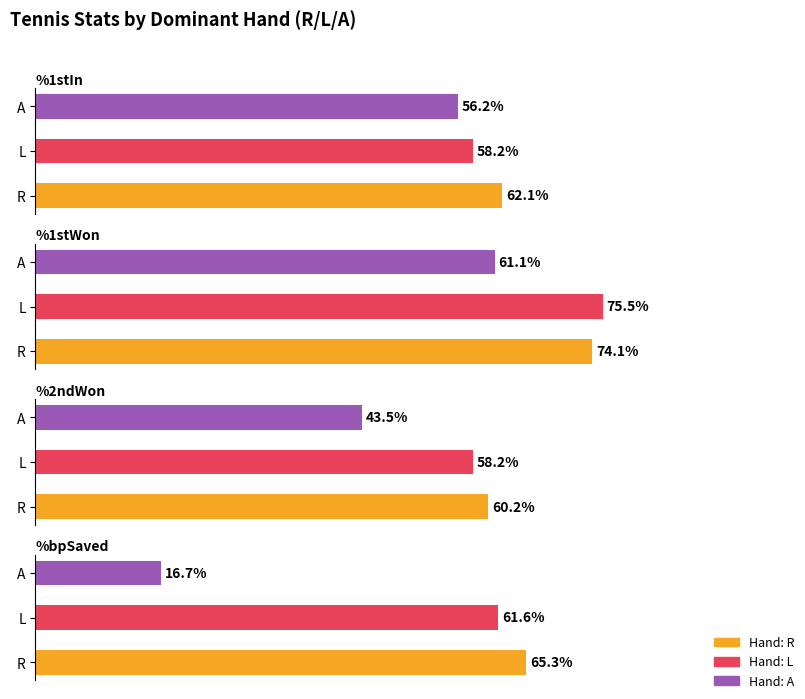

Reading left to right, what are all the values shown in this chart?

%1stIn: 0=62.1	1=58.2	2=56.2
%1stWon: 0=74.1	1=75.5	2=61.1
%2ndWon: 0=60.2	1=58.2	2=43.5
%bpSaved: 0=65.3	1=61.6	2=16.7